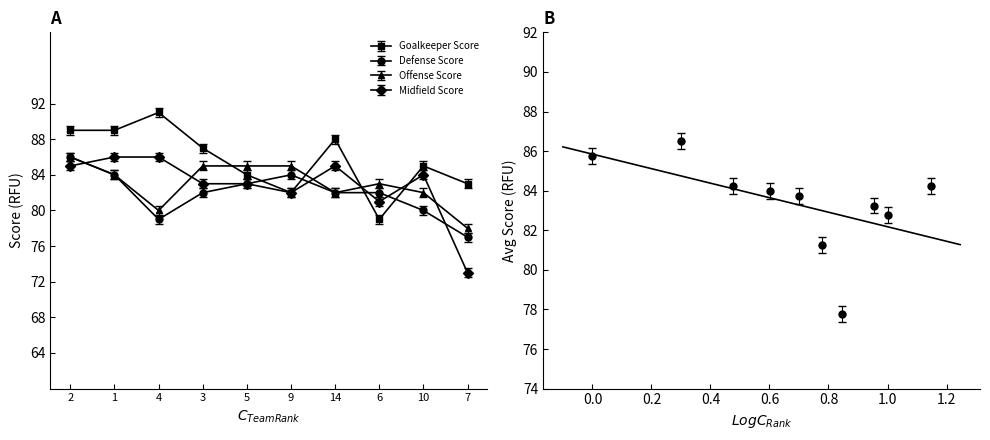

What is the minimum value for Goalkeeper Score?

79